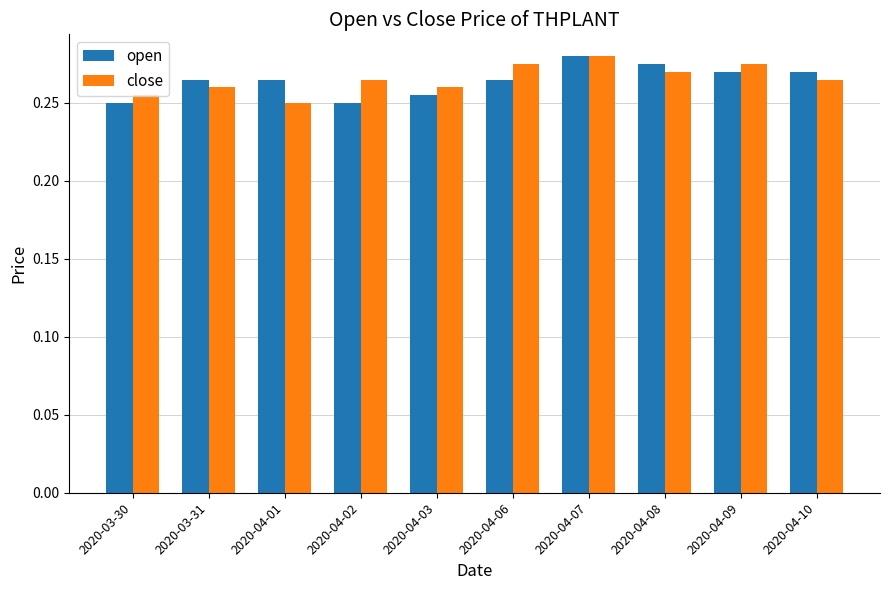

What is the sum of all open values?

2.6